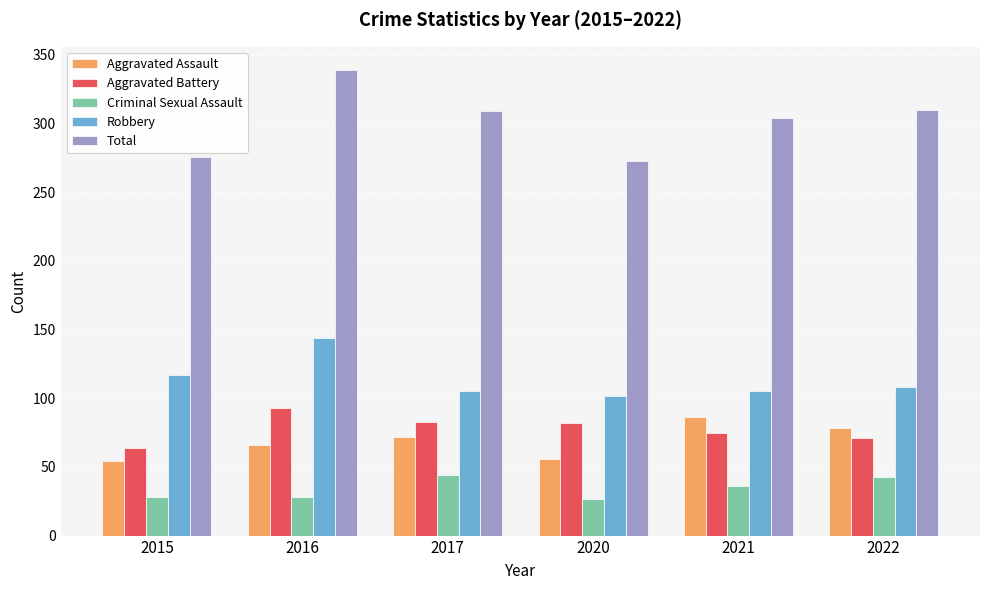

What is the greatest value displayed?

339